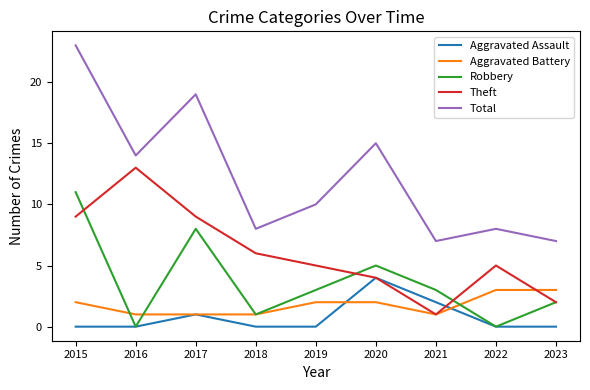

Which series has the largest total across all categories?

Total